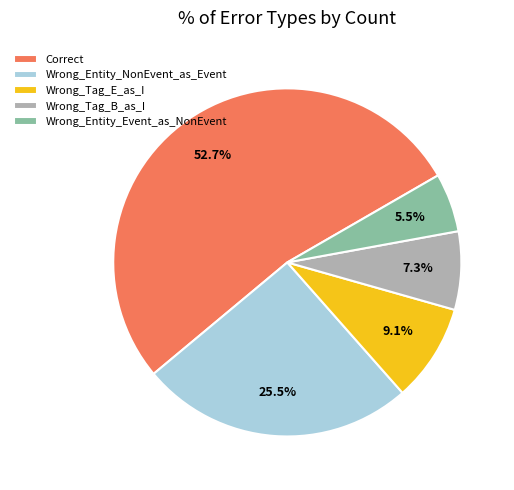

To the nearest percent, what is the average slice percentage?

20%